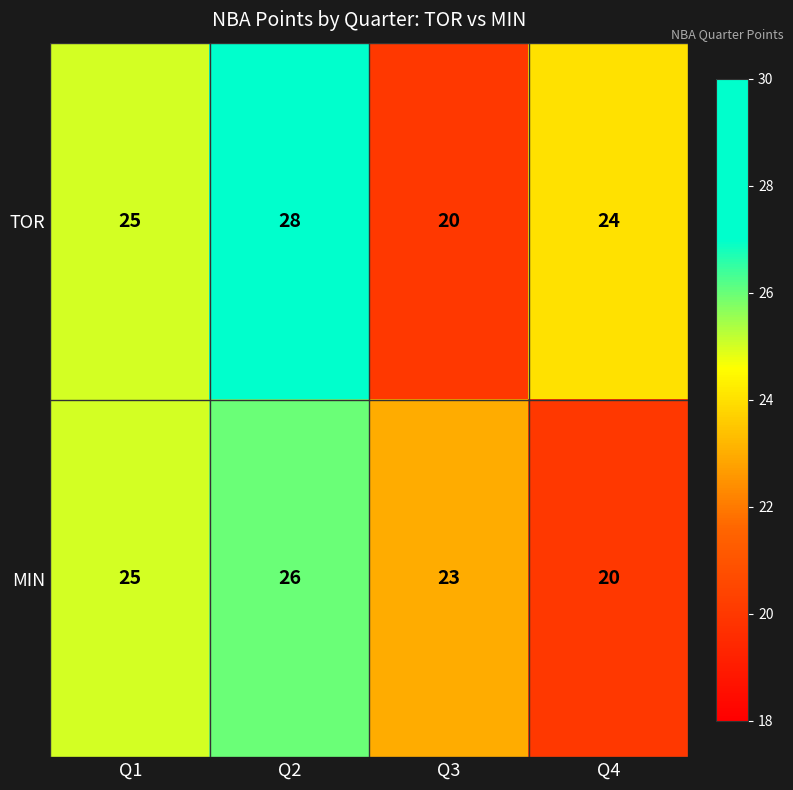

Reading left to right, extract all data points from this chart.

TOR: 25	28	20	24
MIN: 25	26	23	20